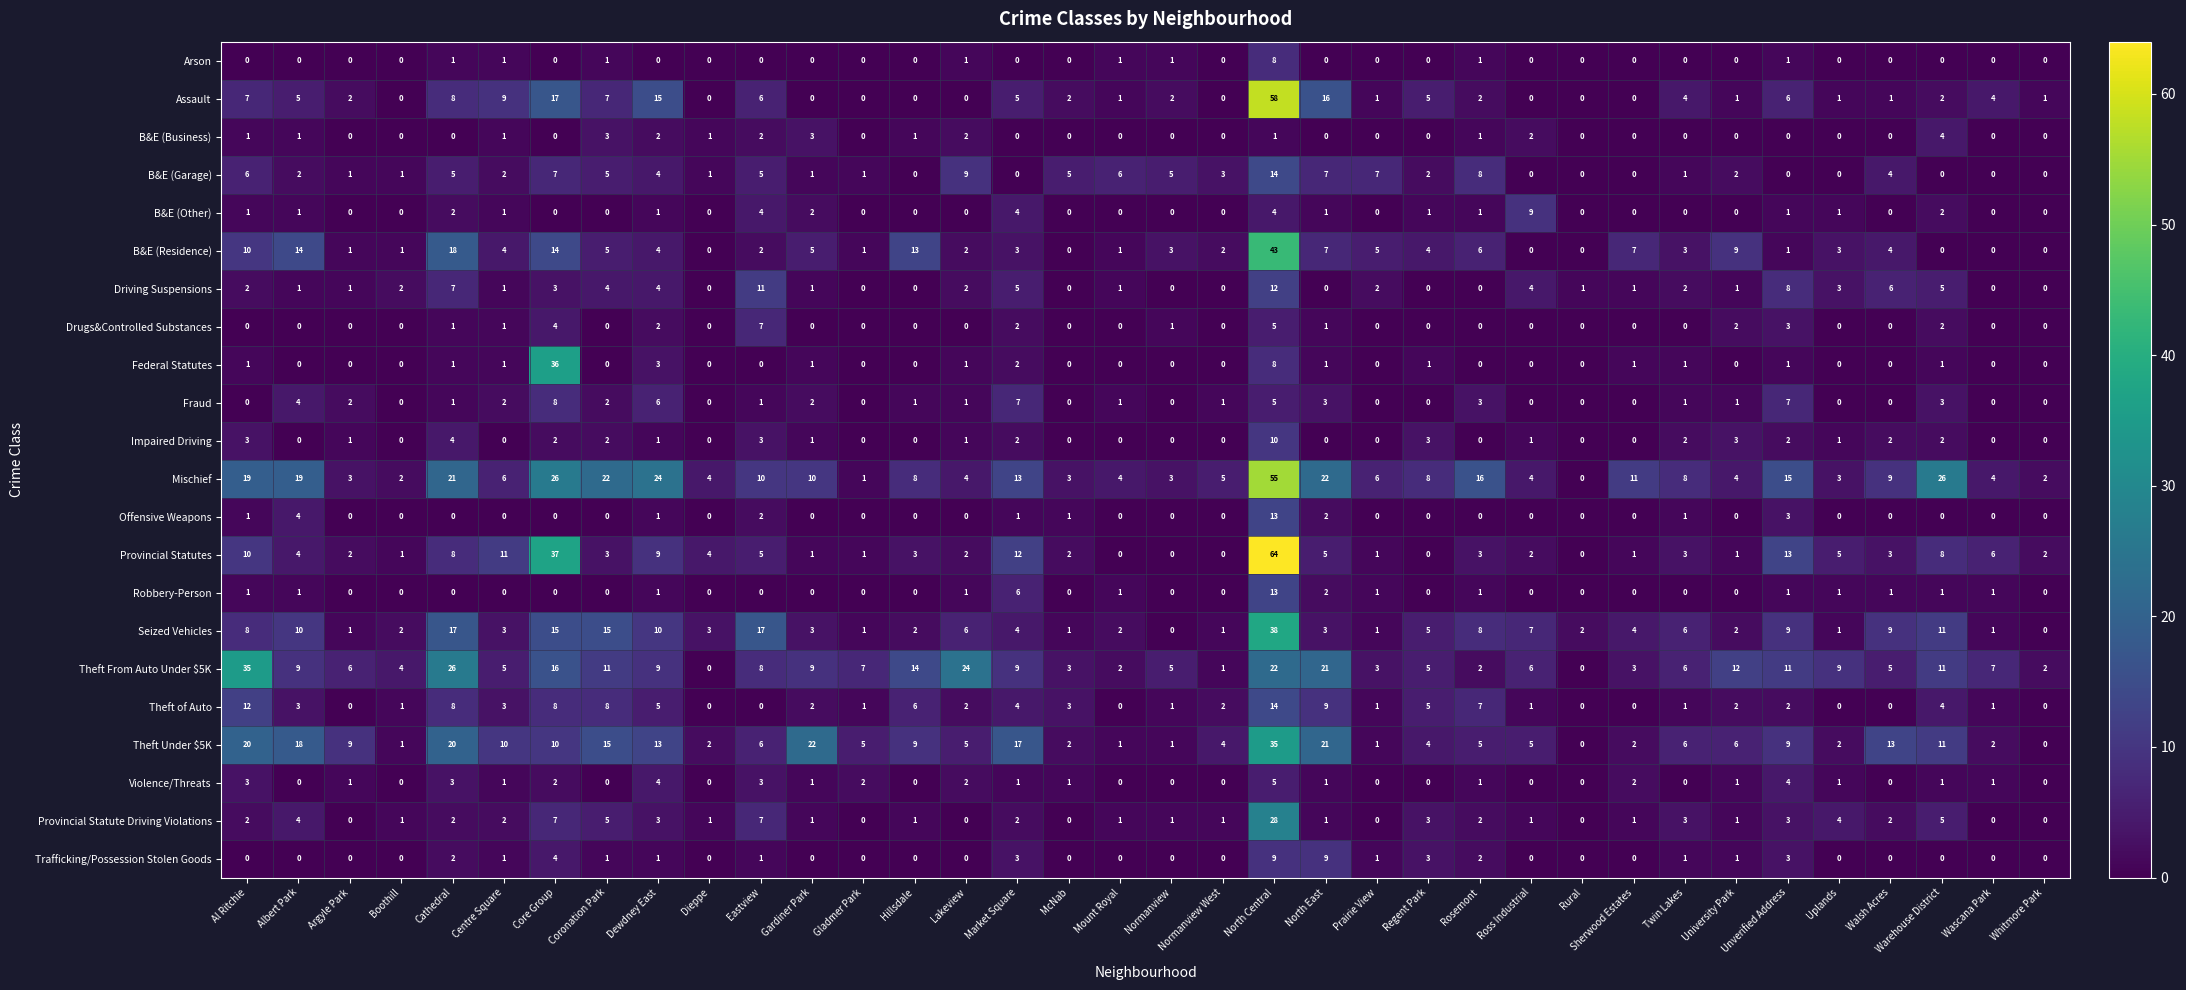

What is the difference between the maximum and minimum values in the Arson series?

8